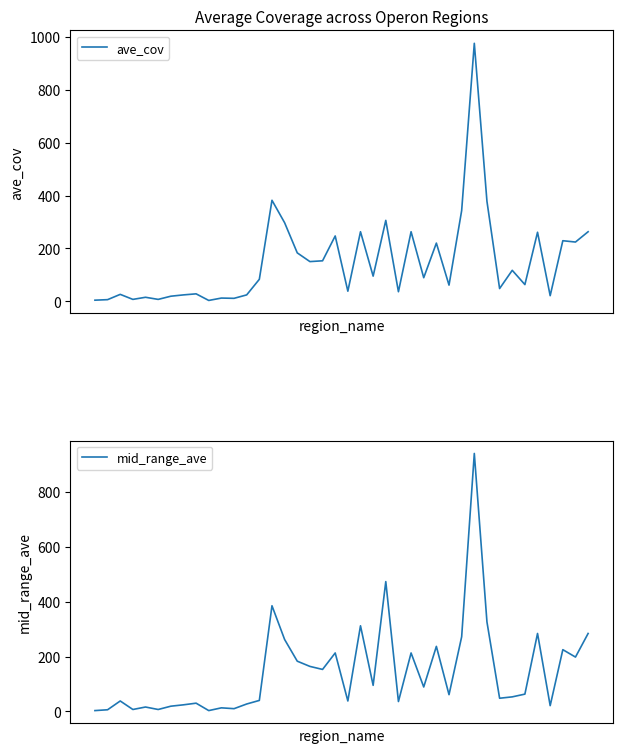

Between 14 and 8, which is larger?

14